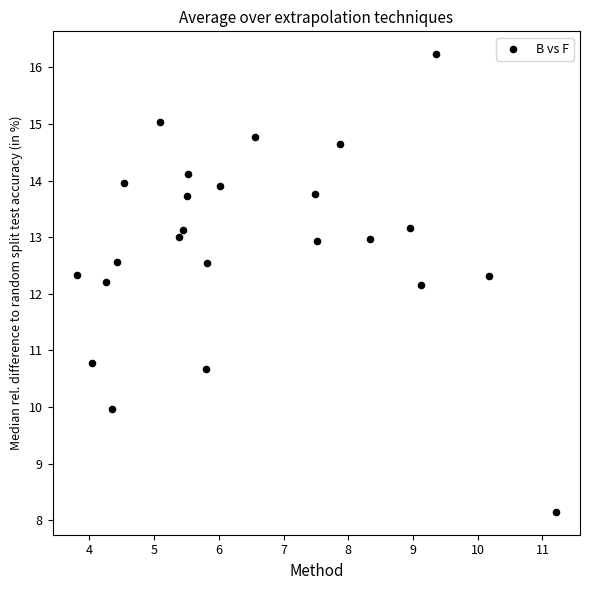

What is the range of X values (max minus min)?

7.4